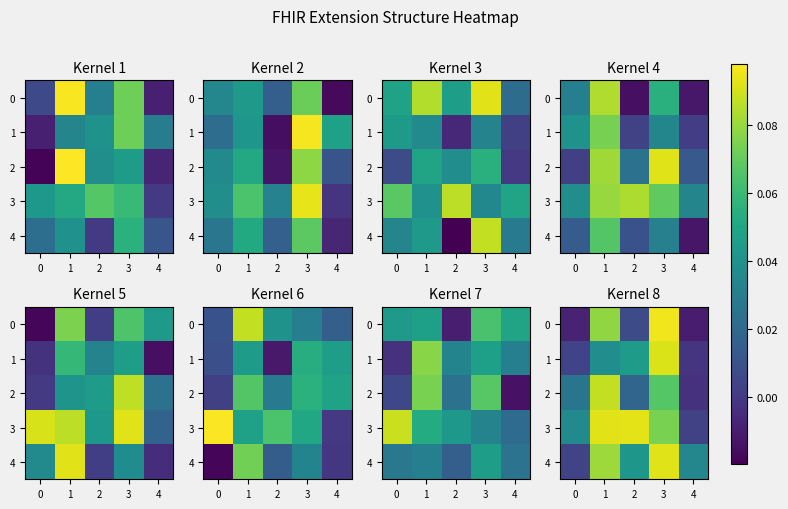

What is the difference between the maximum and second lowest values in the 0 series?

0.1